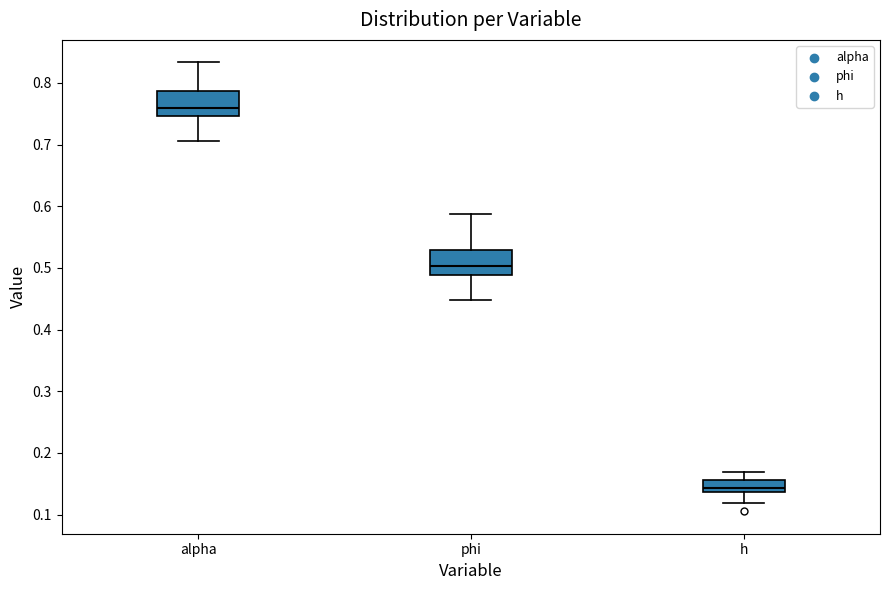

Where is the lower edge of the box for phi on the y-axis? The values are not printed on the chart, so give them approximately, as read against the axis.

0.49